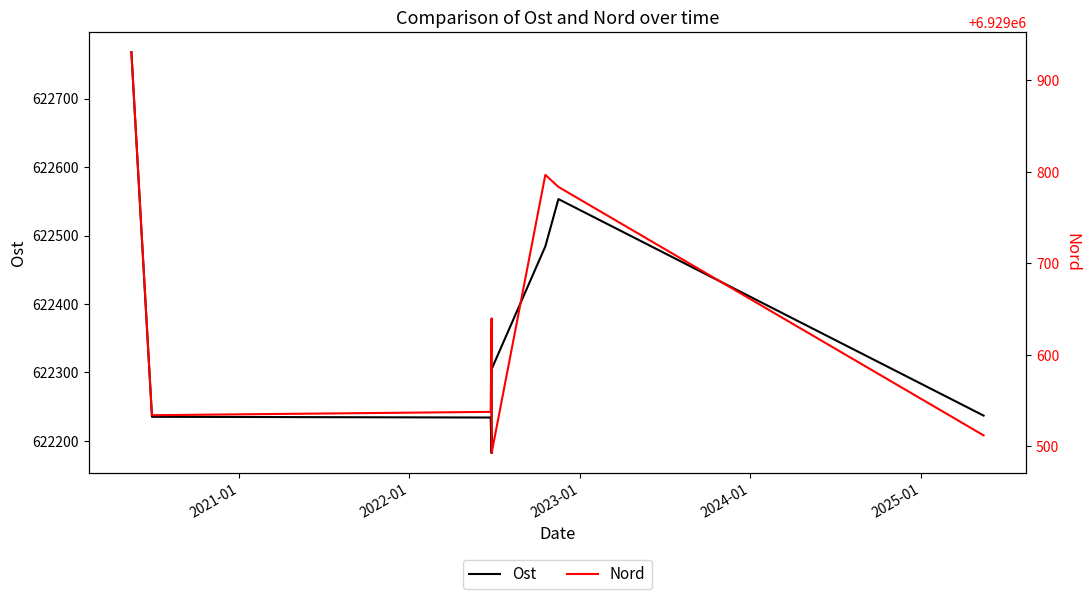

Does the chart display data point markers on the line(s)?

No